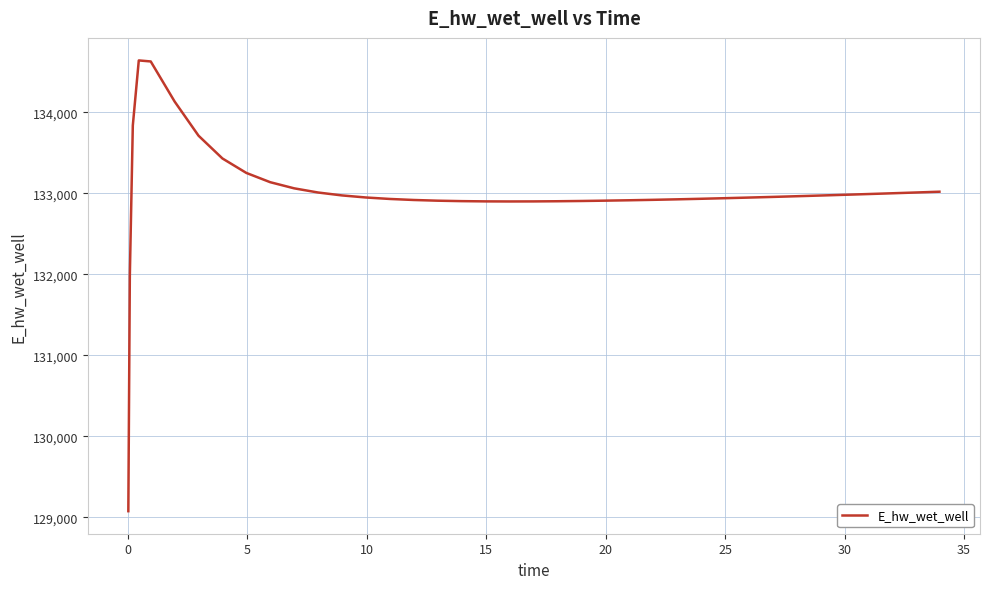

What is the difference between the maximum and minimum values?

5564.5